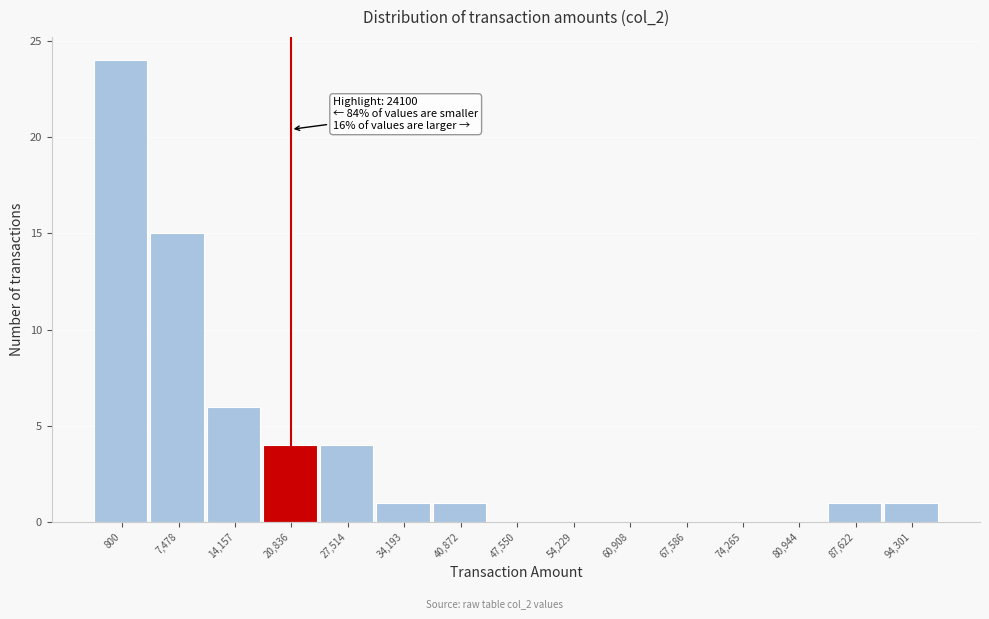

Reading left to right, transcribe all the data shown in this chart.

800=24	7,478=15	14,157=6	20,836=4	27,514=4	34,193=1	40,872=1	47,550=0	54,229=0	60,908=0	67,586=0	74,265=0	80,944=0	87,622=1	94,301=1